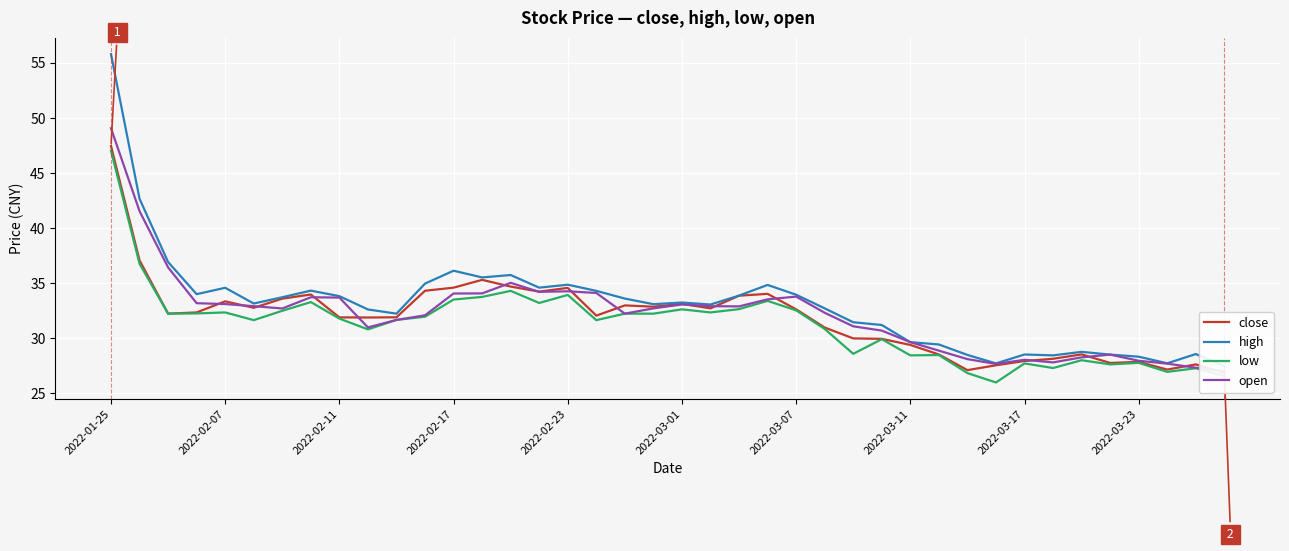

How many data points does each series have?

40